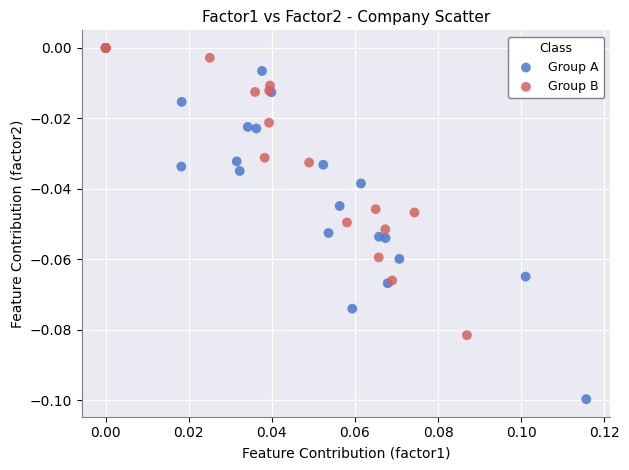

Which series has the largest Y range (max minus min)?

Group A